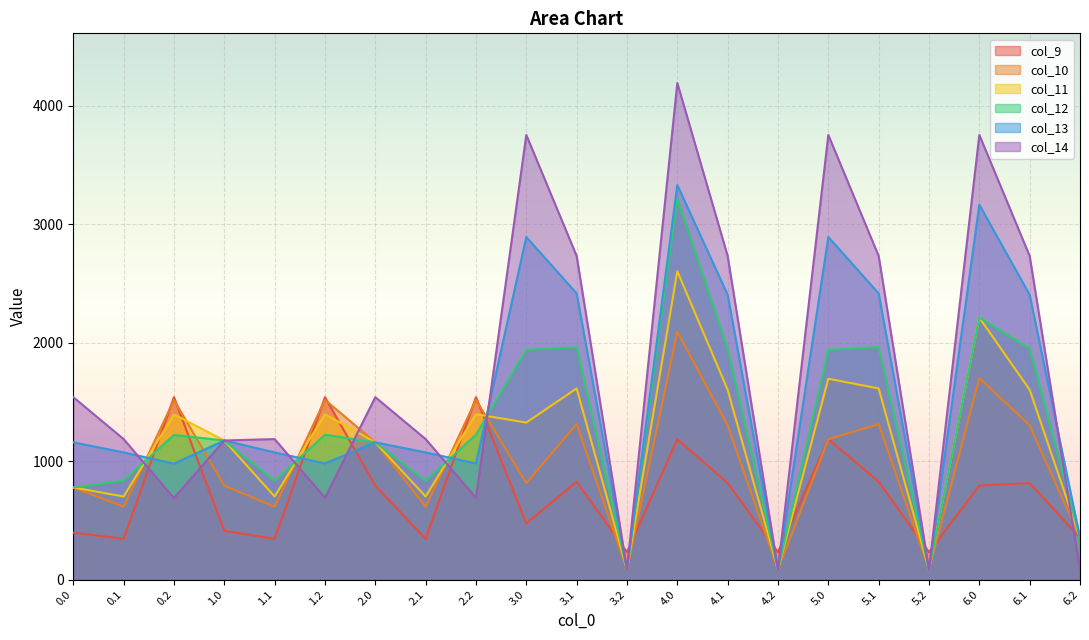

True or false: col_13 has a value of 2415.7 at 5.1.

True